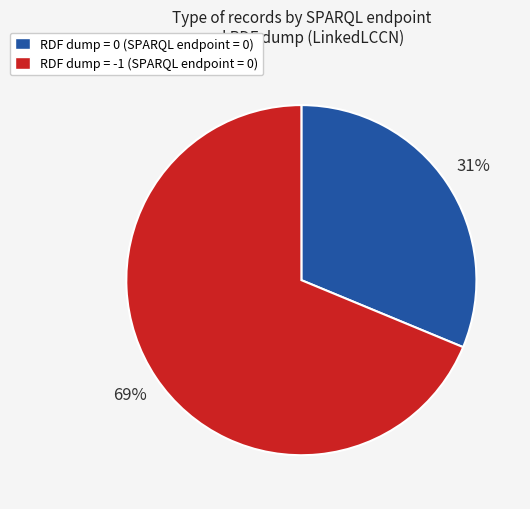

How many segments does this pie chart have?

2